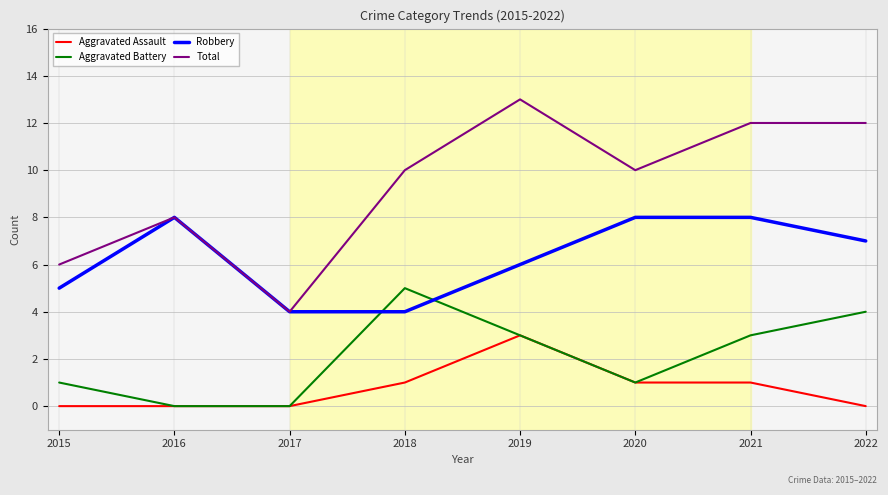

Reading left to right, list all the values displayed in this chart.

Aggravated Assault: 0	0	0	1	3	1	1	0
Aggravated Battery: 1	0	0	5	3	1	3	4
Robbery: 5	8	4	4	6	8	8	7
Total: 6	8	4	10	13	10	12	12